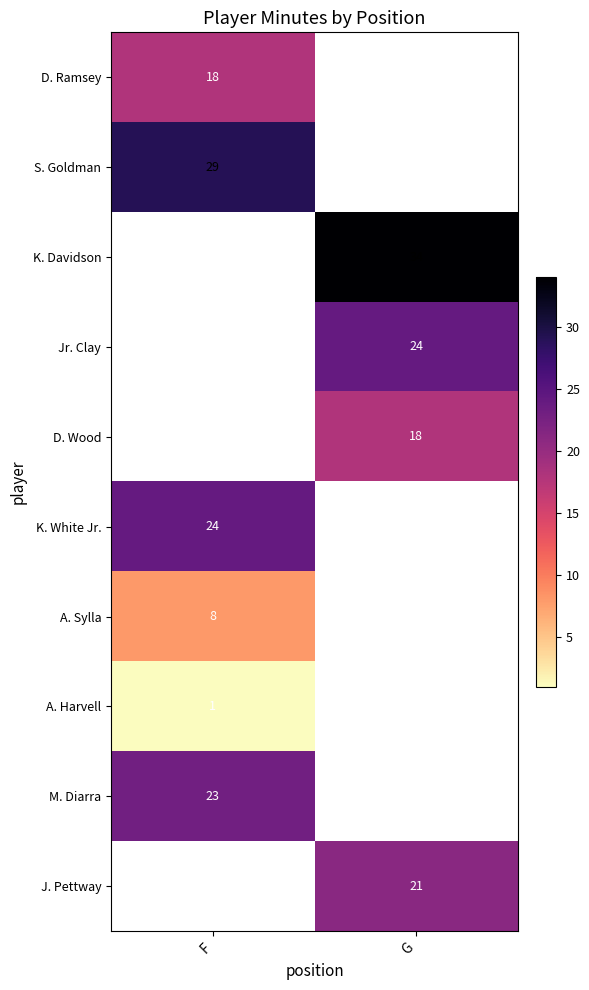

Which has a higher value, F or G?

G